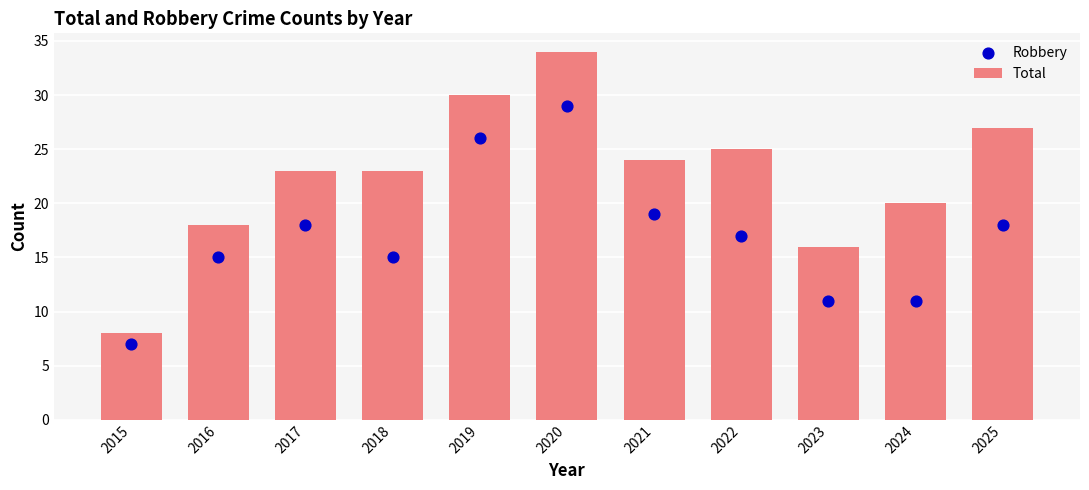

Which series contains the highest Y value?

Total